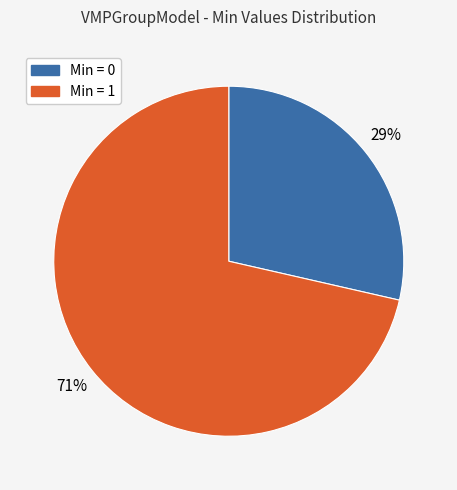

To the nearest percent, what is the average slice percentage?

50%